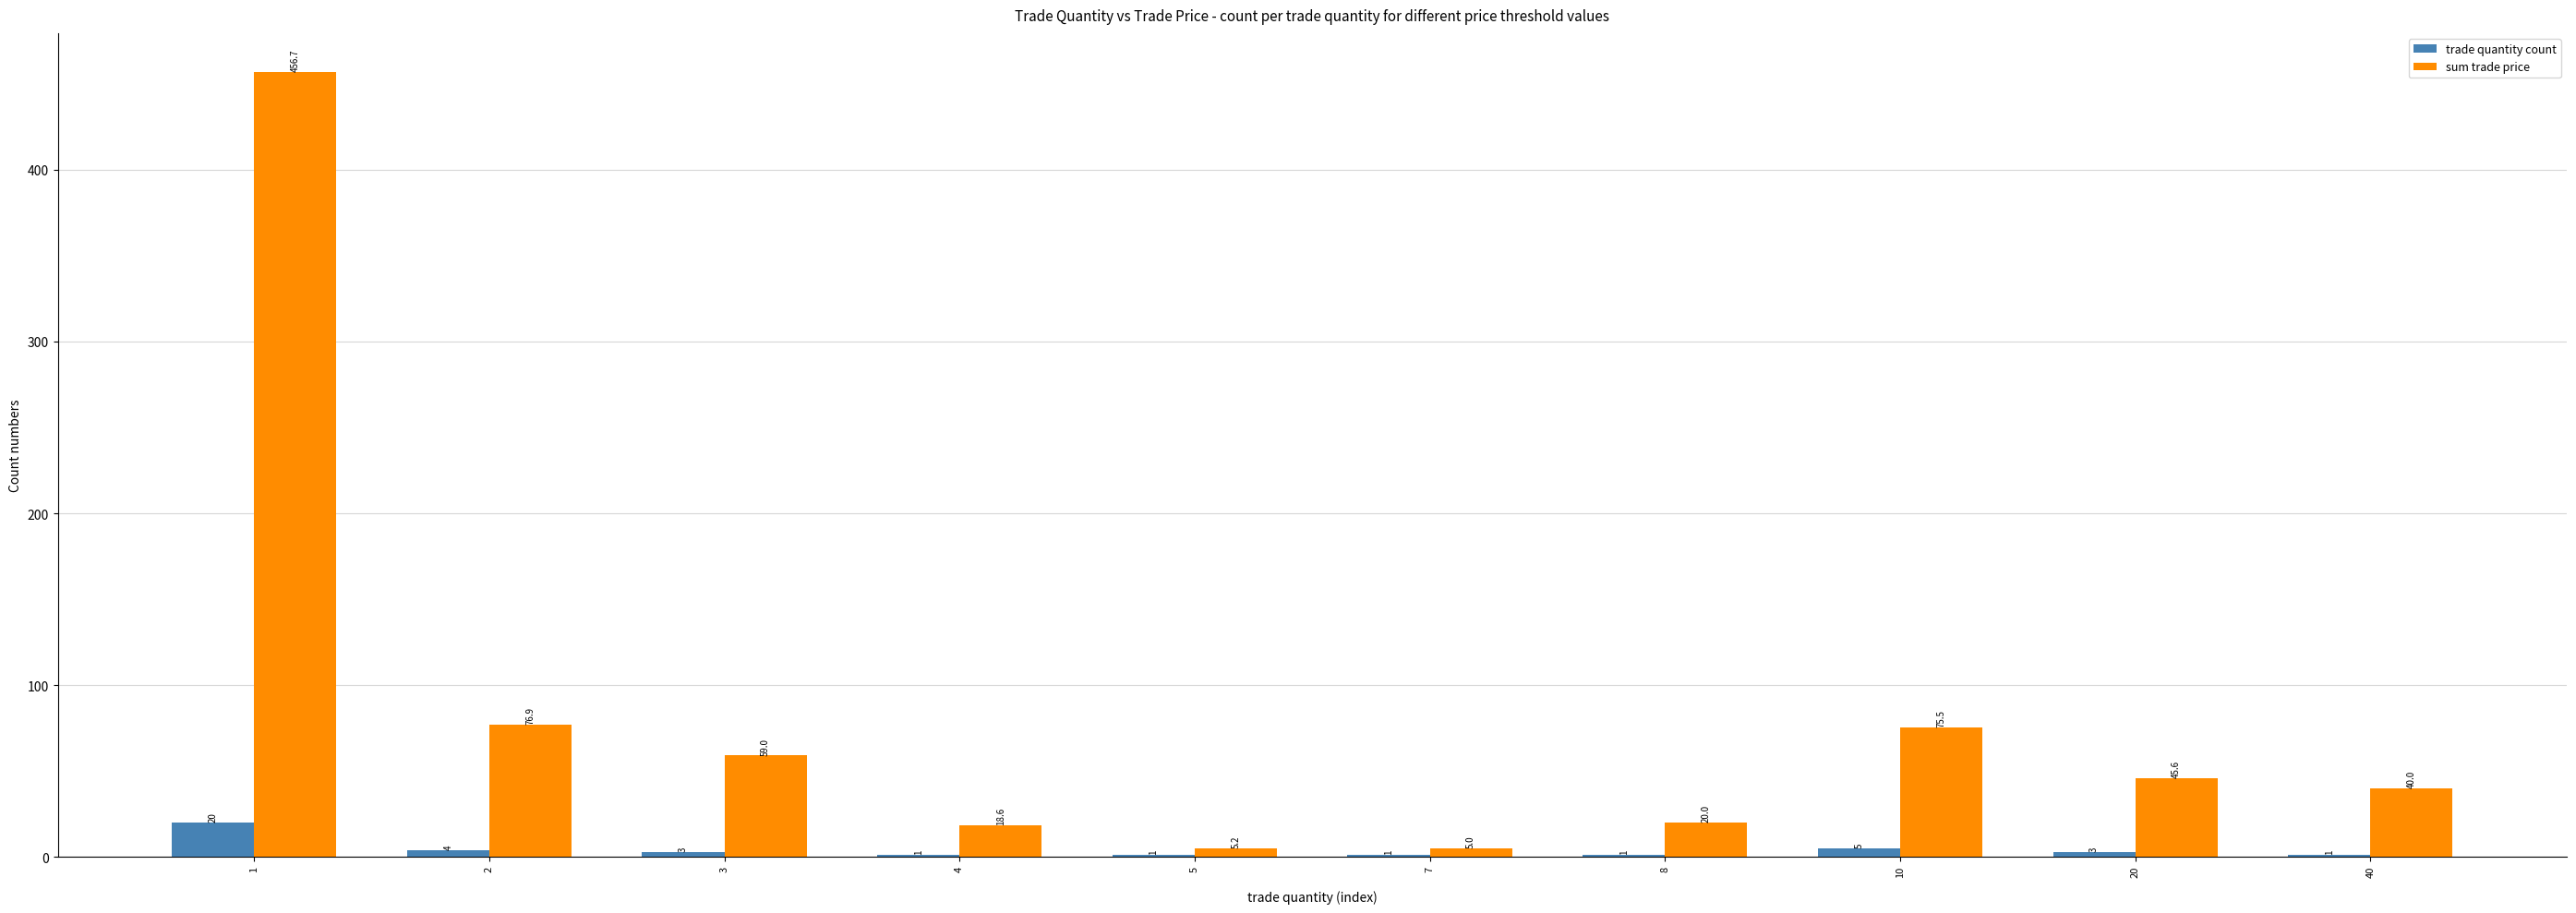

Is it true that sum trade price equals 100.3 at 1?

False